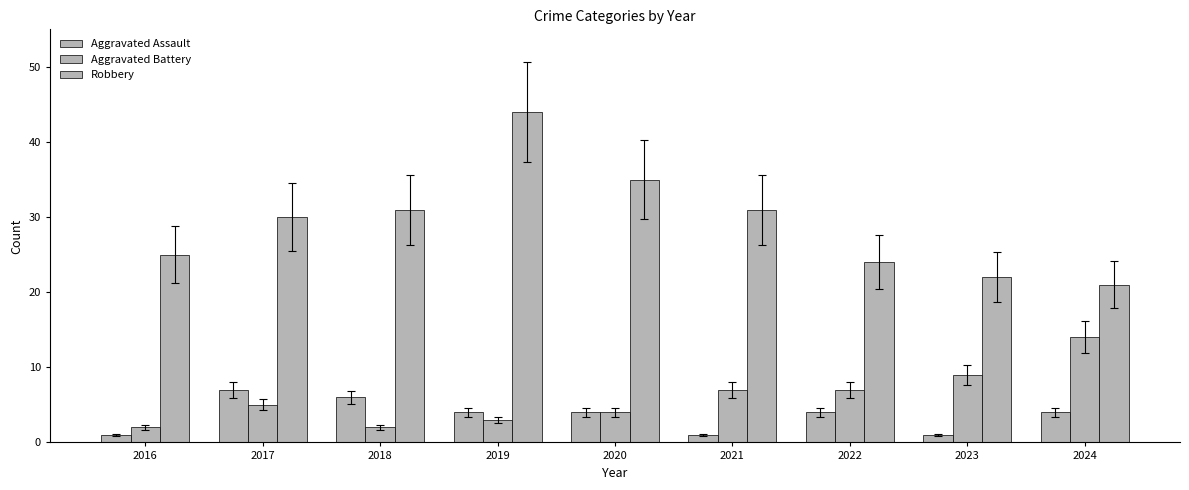

At how many categories does at least one series exceed 14?

9